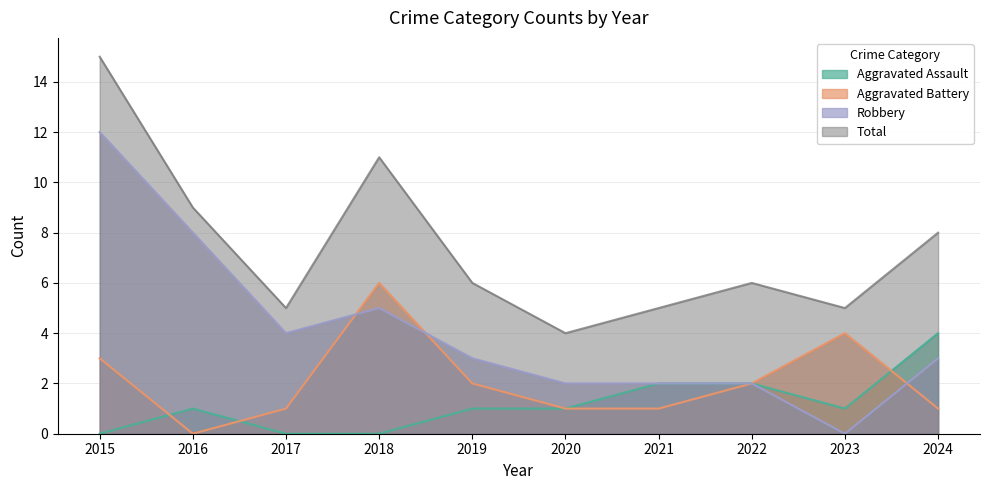

Is it true that Robbery equals 2 at 2020?

True